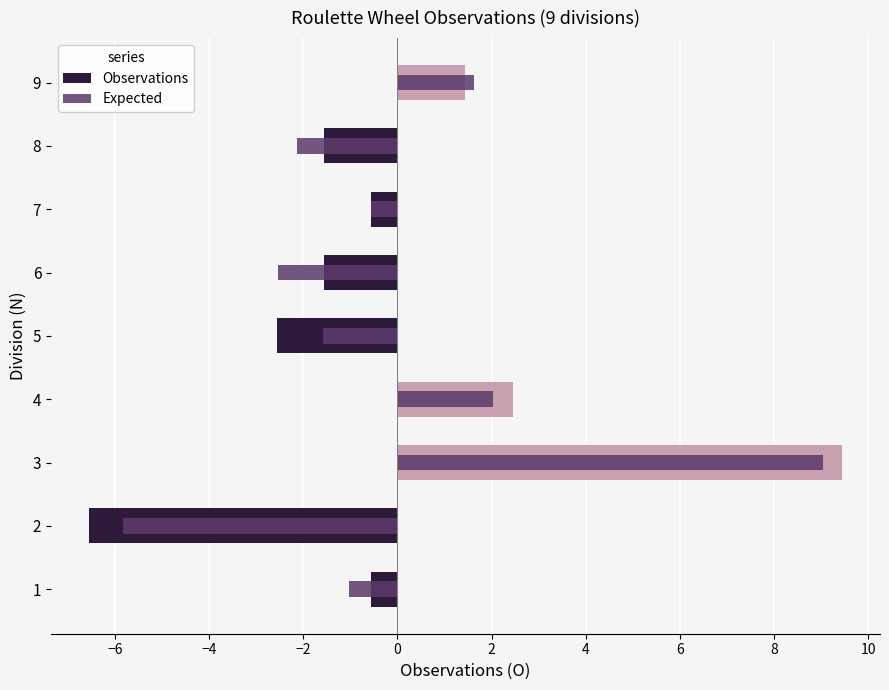

At how many categories does at least one series exceed 3?

1